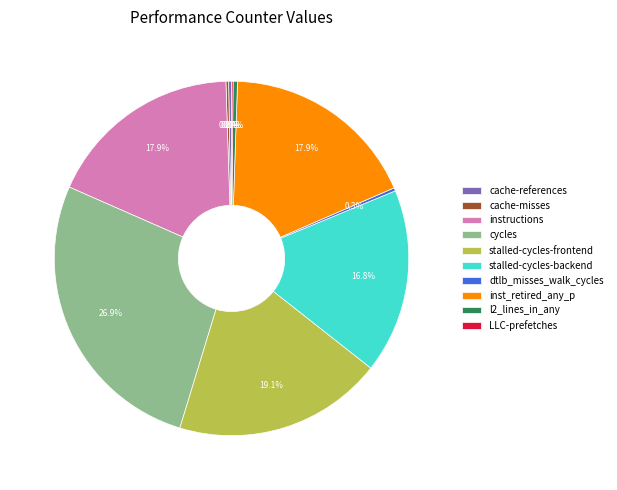

How much of the chart is everything except l2_lines_in_any?

99.6%